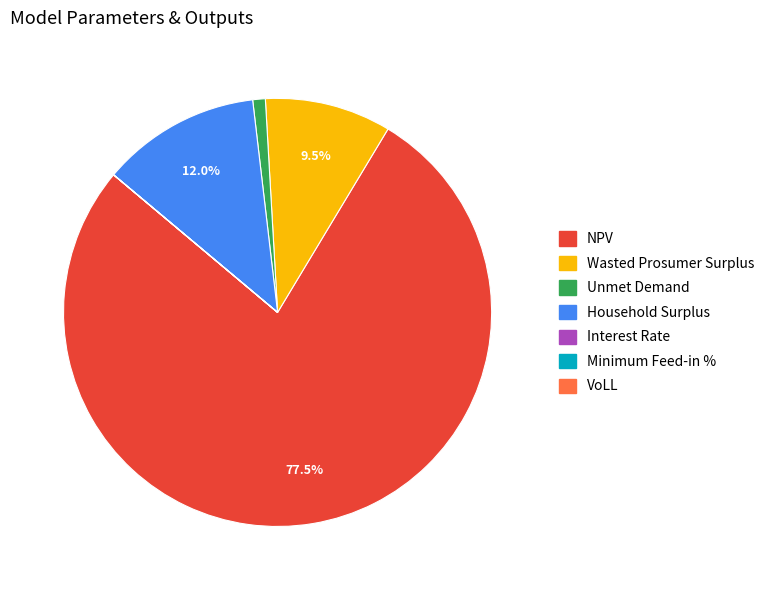

Which category has the biggest portion of the pie?

NPV